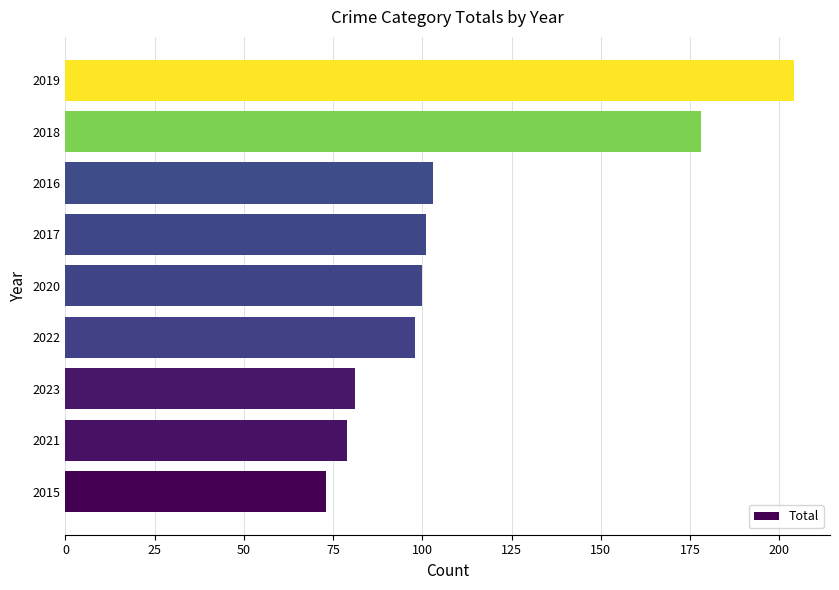

How many bars are there in total?

9